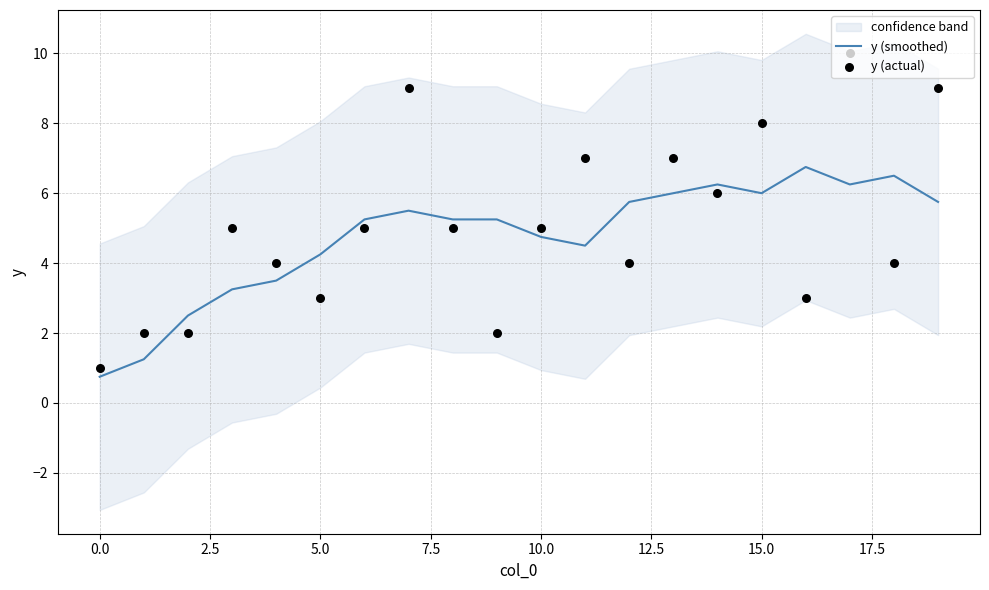

What is the minimum value for y (smoothed)?

0.8